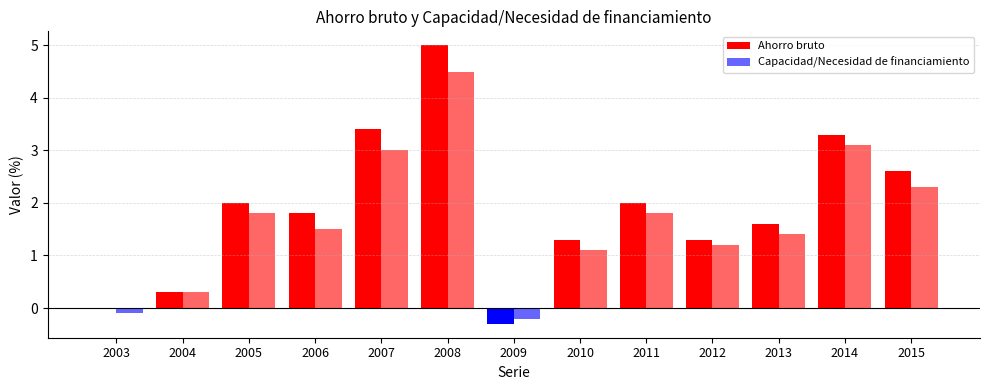

Reading right to left, what are all the values shown in this chart?

Ahorro bruto: 2.6	3.3	1.6	1.3	2.0	1.3	-0.3	5.0	3.4	1.8	2.0	0.3	0.0
Capacidad/Necesidad de financiamiento: 2.3	3.1	1.4	1.2	1.8	1.1	-0.2	4.5	3.0	1.5	1.8	0.3	-0.1